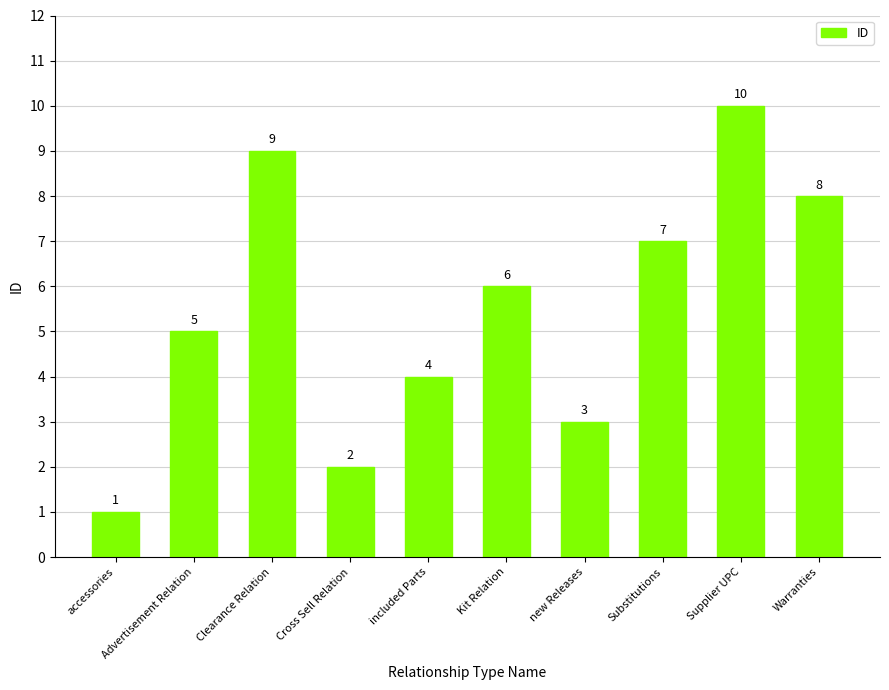

Reading left to right, transcribe all the data shown in this chart.

accessories=1	Advertisement Relation=5	Clearance Relation=9	Cross Sell Relation=2	included Parts=4	Kit Relation=6	new Releases=3	Substitutions=7	Supplier UPC=10	Warranties=8